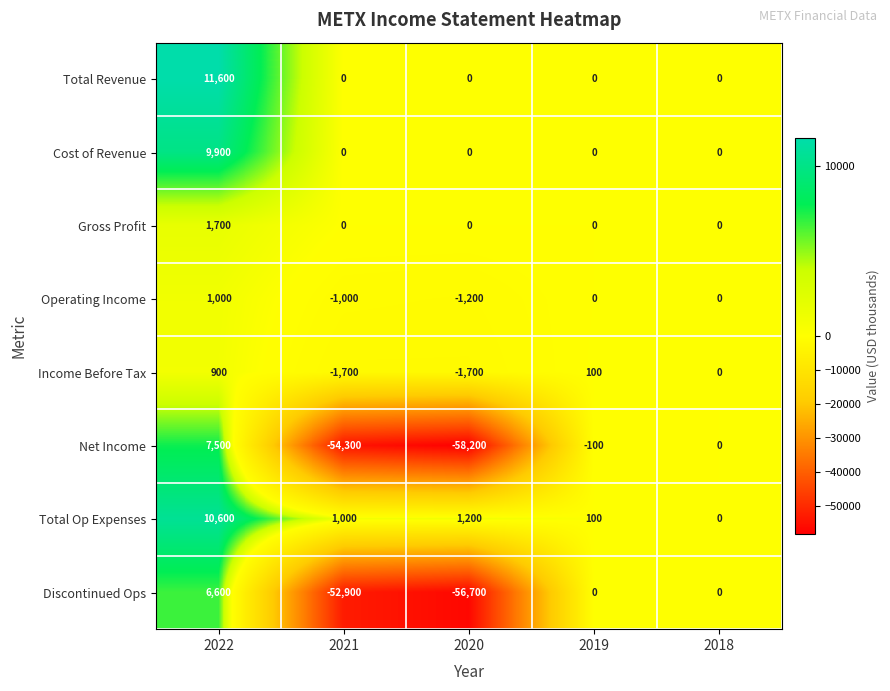

Which series has the largest total across all categories?

Total Op Expenses